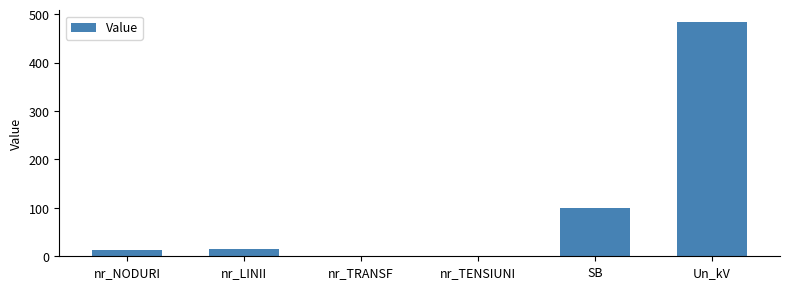

What is the maximum value shown in the chart?

484